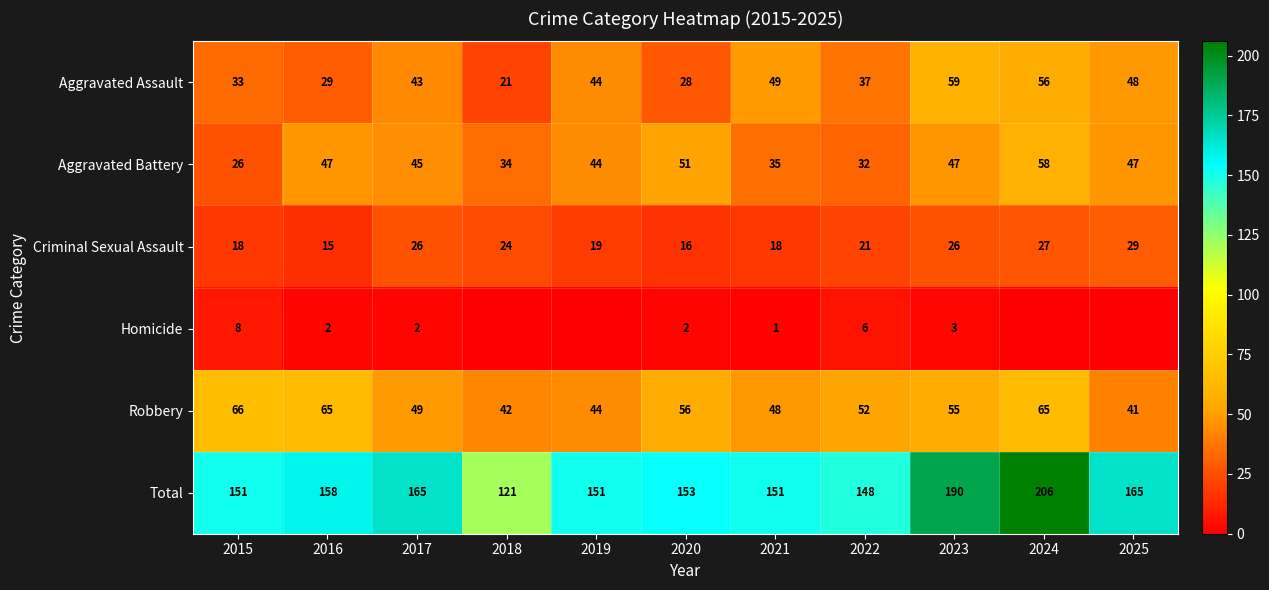

At how many categories does at least one series exceed 141?

10